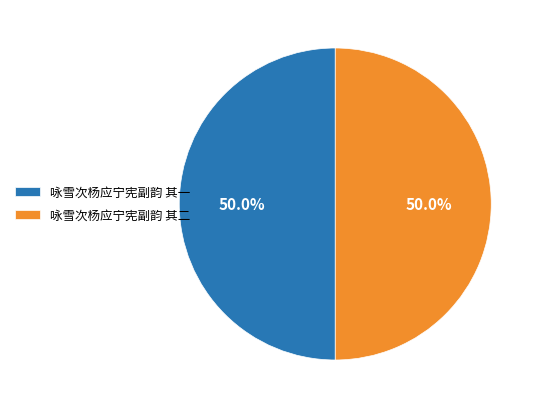

How much of the chart is everything except 咏雪次杨应宁宪副韵 其二?

50.0%